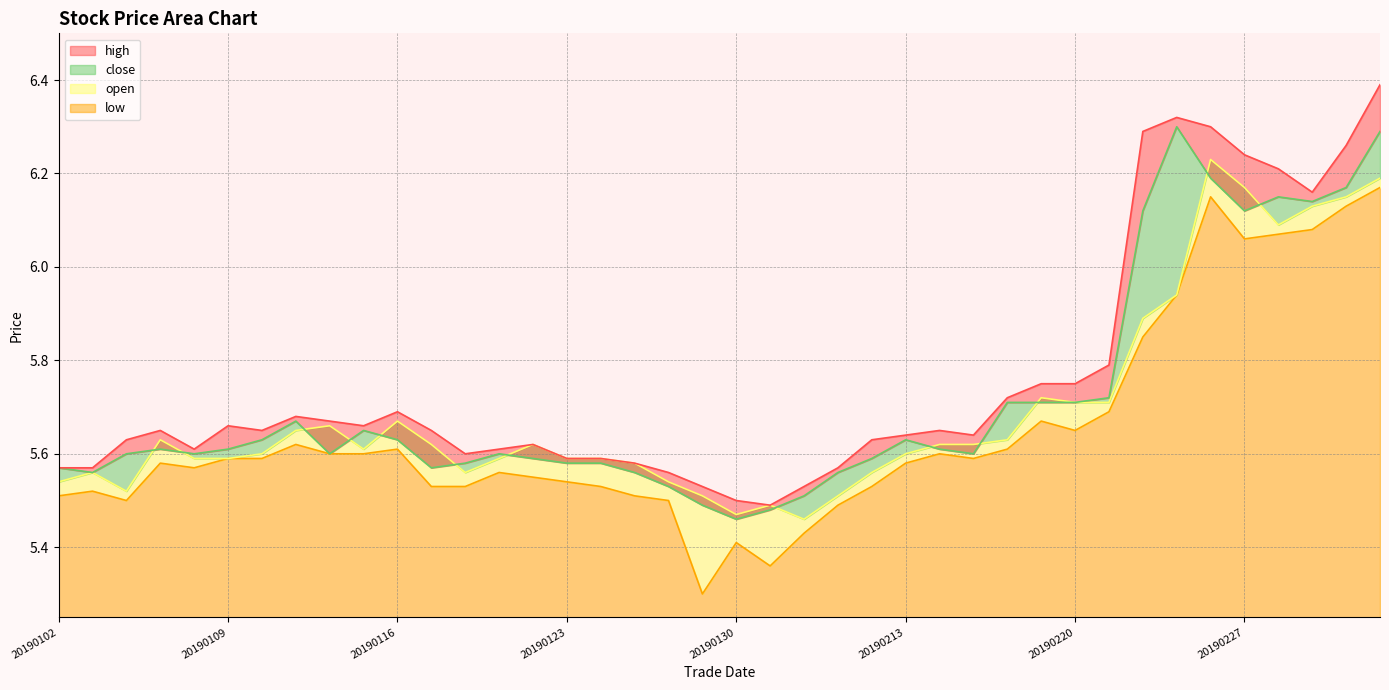

Which has a higher value, 20190128 or 20190225?

20190225